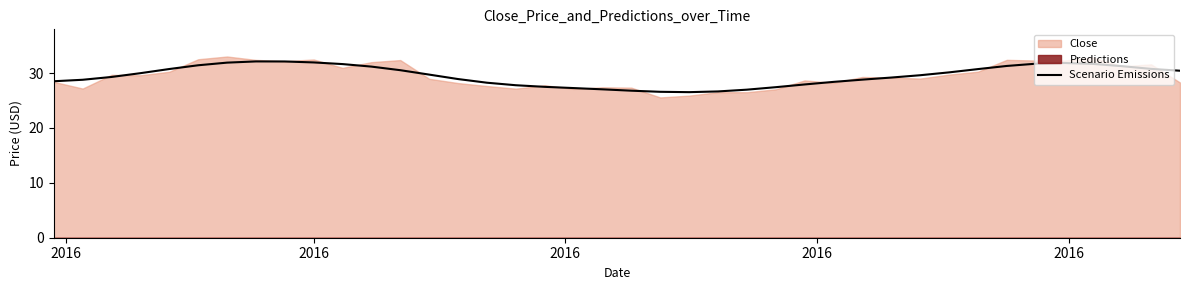

What is the highest value of the Scenario Emissions series?

32.1